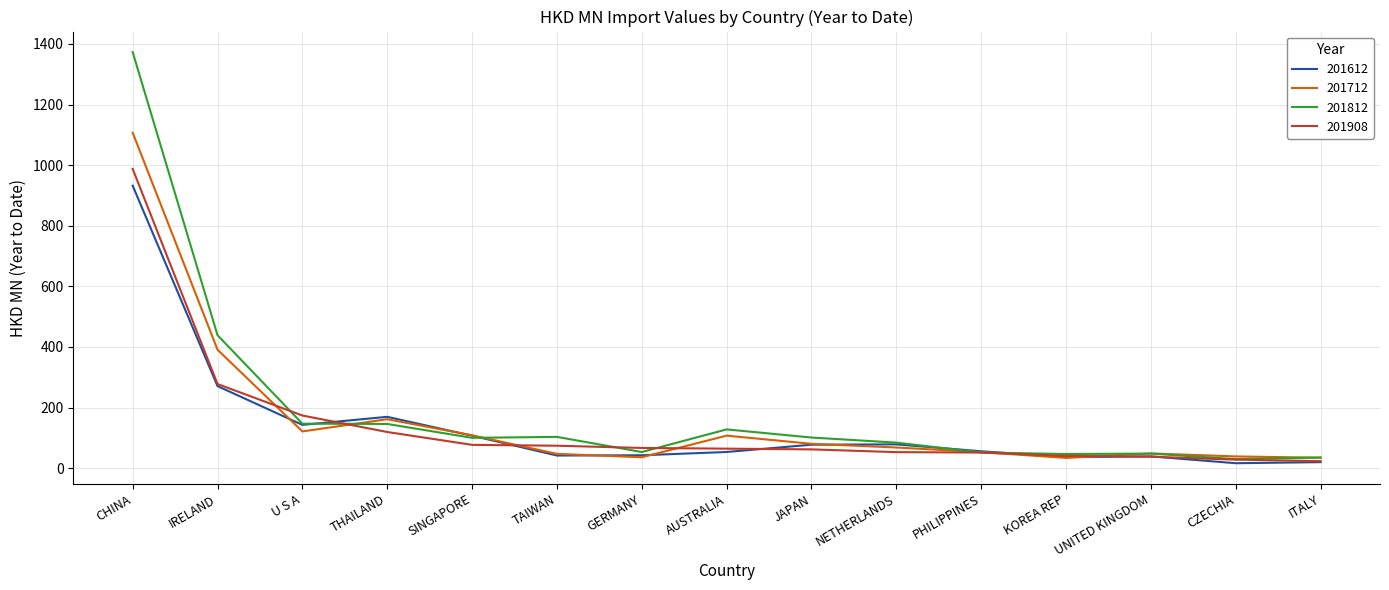

What are all the series names shown in the legend?

201612, 201712, 201812, 201908